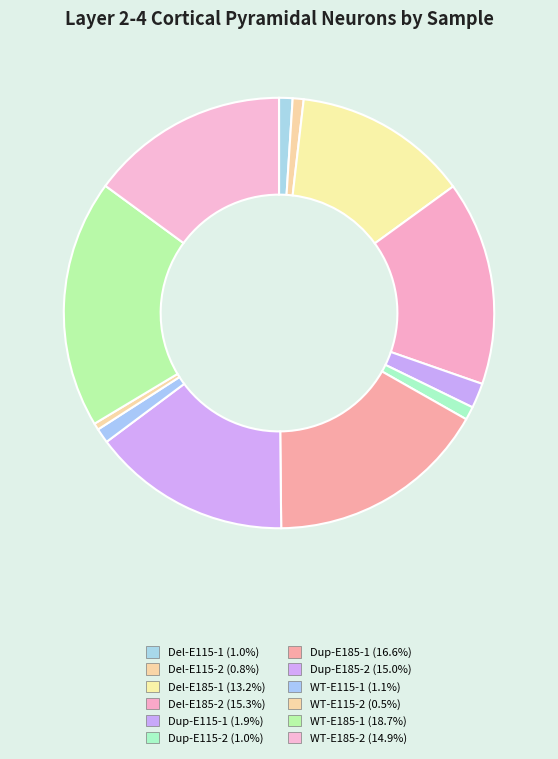

How many slices are in this pie chart?

12